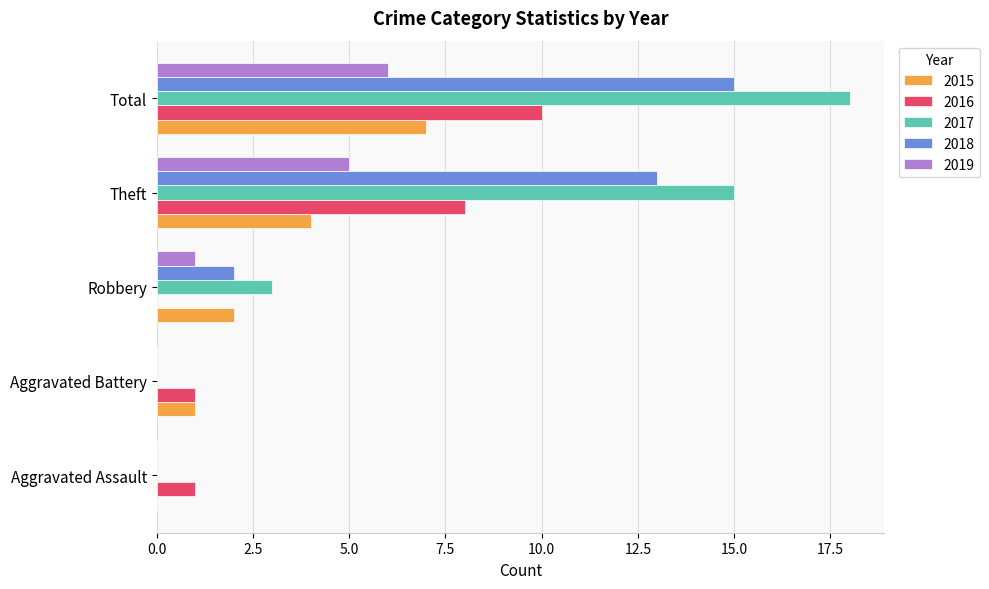

Which series has the largest total across all categories?

2017